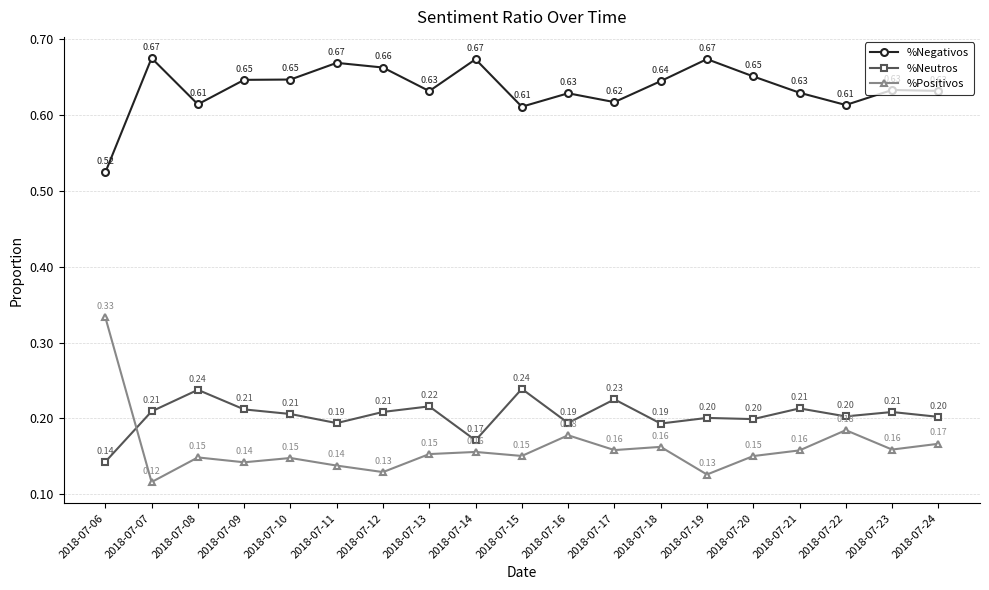

What are all the series names shown in the legend?

%Negativos, %Neutros, %Positivos